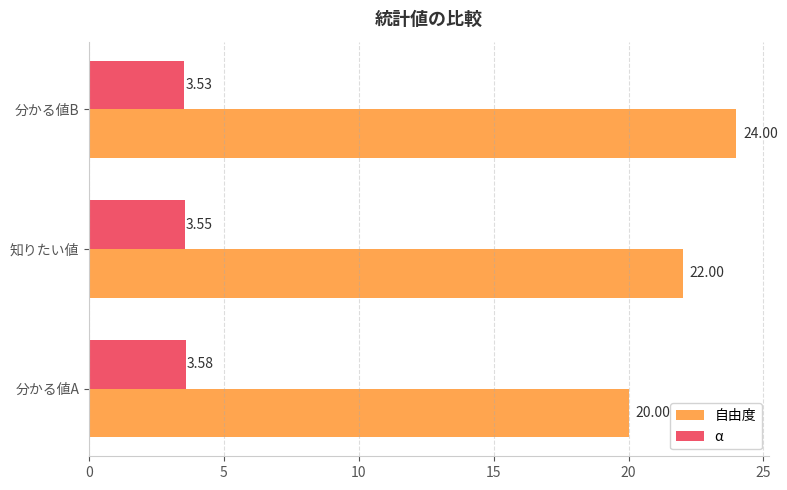

List the labels in order of 自由度 value, smallest first.

分かる値A, 知りたい値, 分かる値B